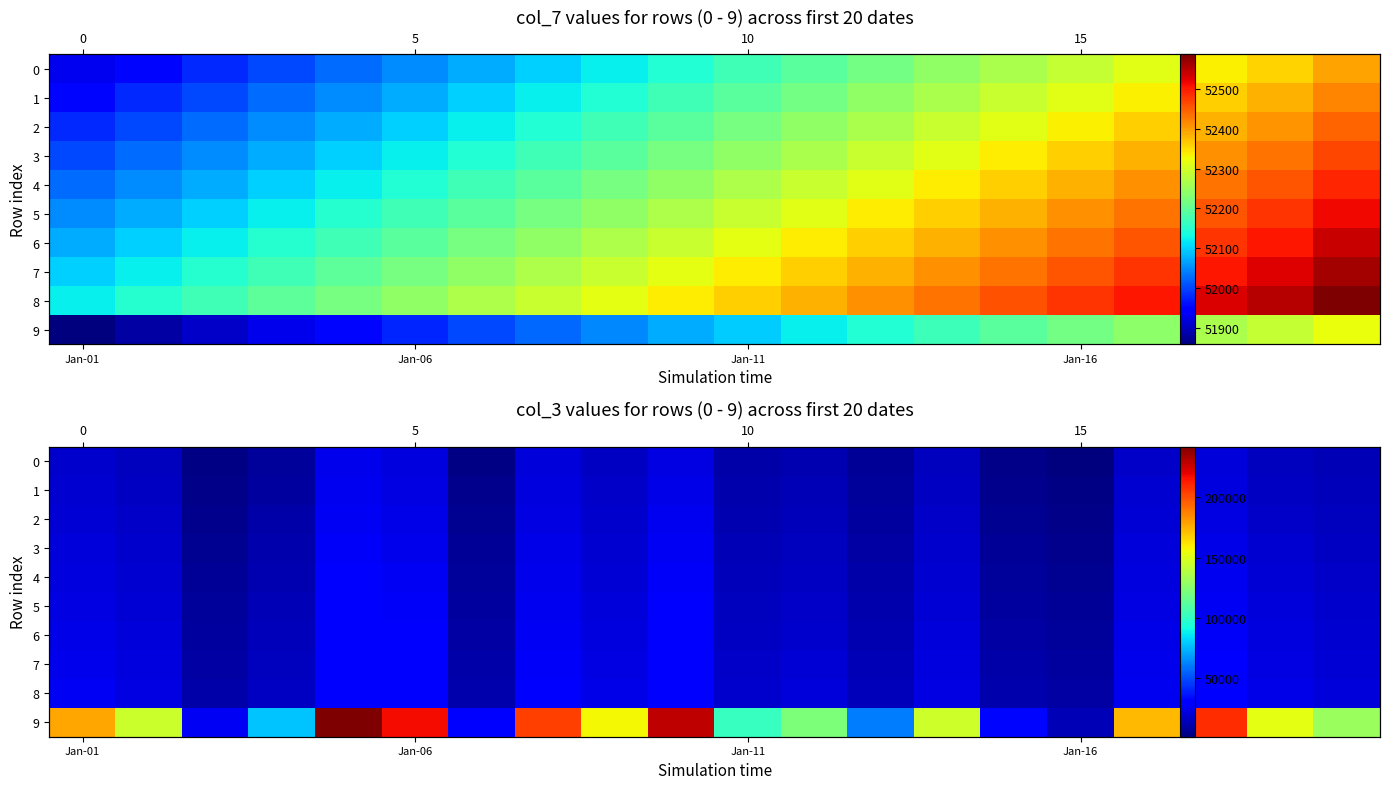

What is the total value across all series at Jan-01?

372988.0